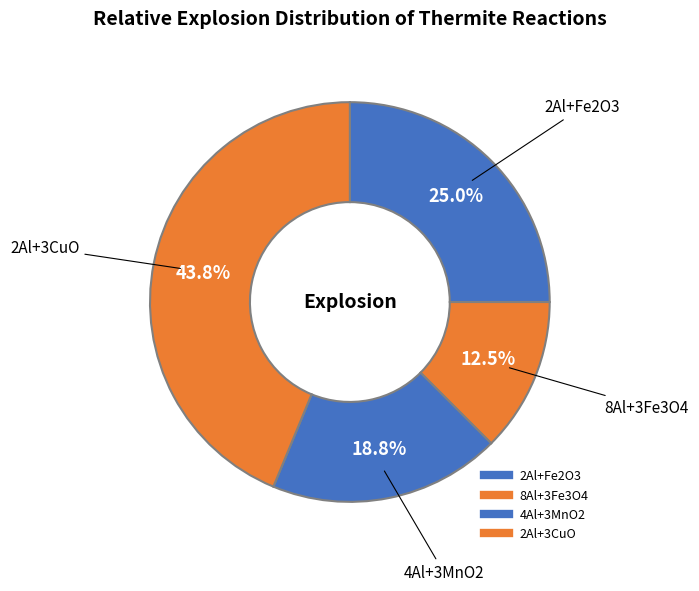

To the nearest percent, what is the difference between the 8Al+3Fe3O4 and 2Al+3CuO slice percentages?

31%